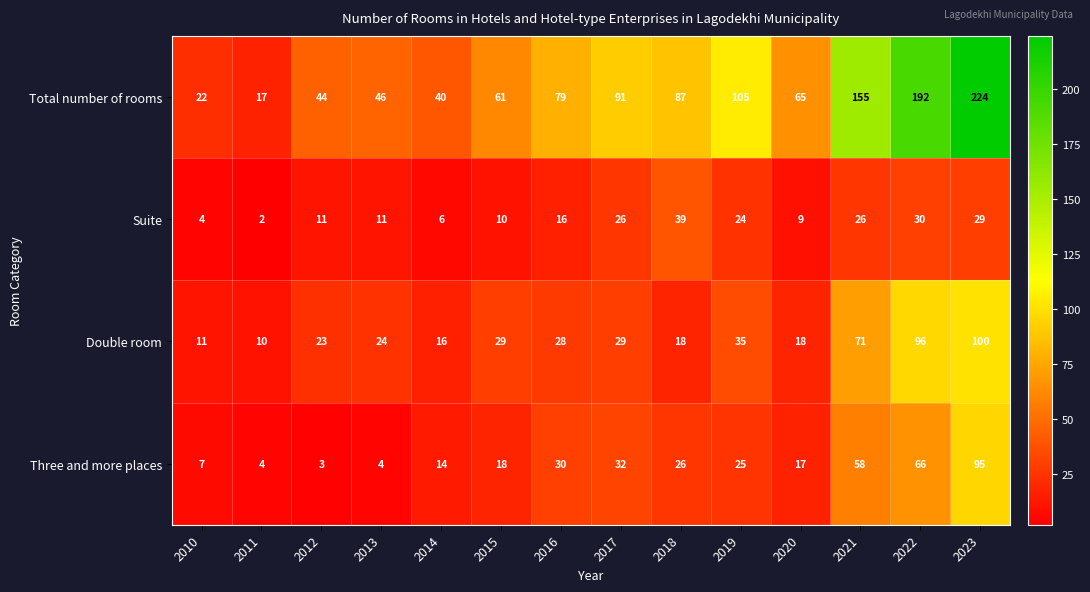

The Three and more places series shows 30 at 2016. True or false?

True